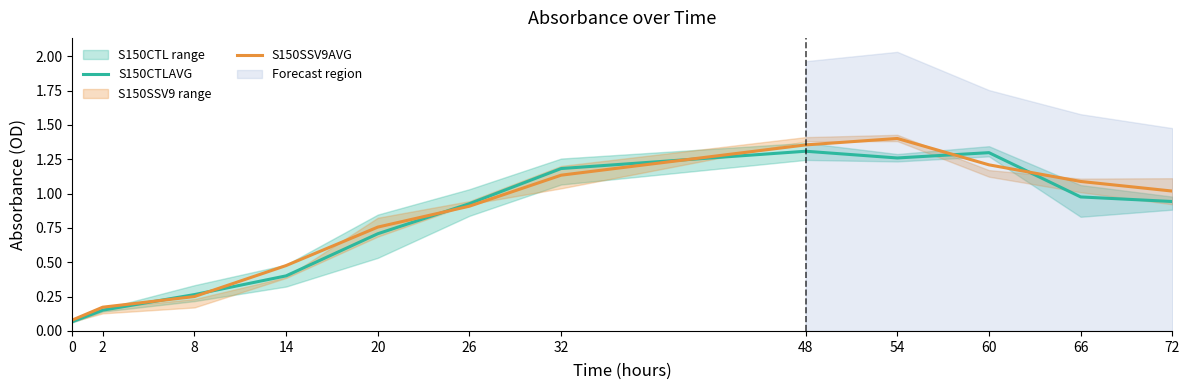

Reading left to right, transcribe all the data shown in this chart.

S150CTLAVG: 0=0.1	2=0.2	8=0.3	14=0.4	20=0.7	26=0.9	32=1.2	48=1.3	54=1.3	60=1.3	66=1.0	72=0.9
S150SSV9AVG: 0=0.1	2=0.2	8=0.3	14=0.5	20=0.8	26=0.9	32=1.1	48=1.4	54=1.4	60=1.2	66=1.1	72=1.0